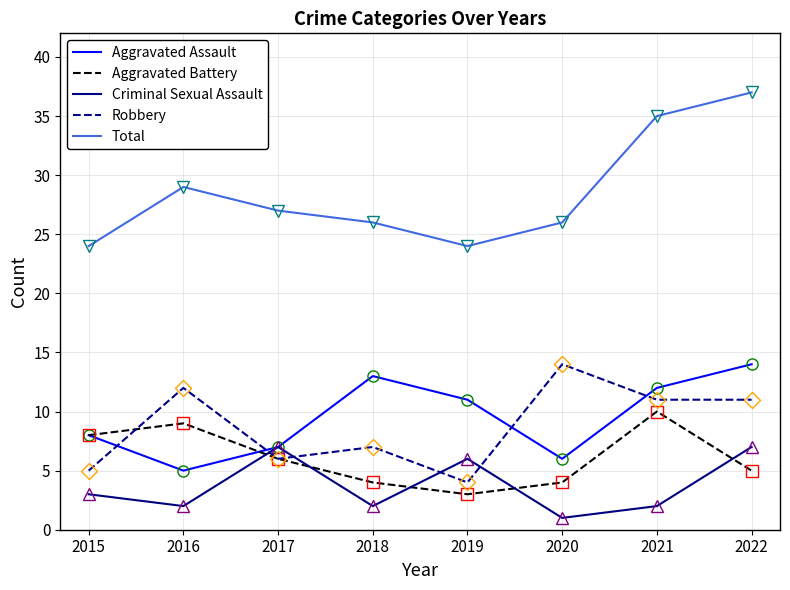

How many interior local valleys does the Aggravated Battery series have?

1